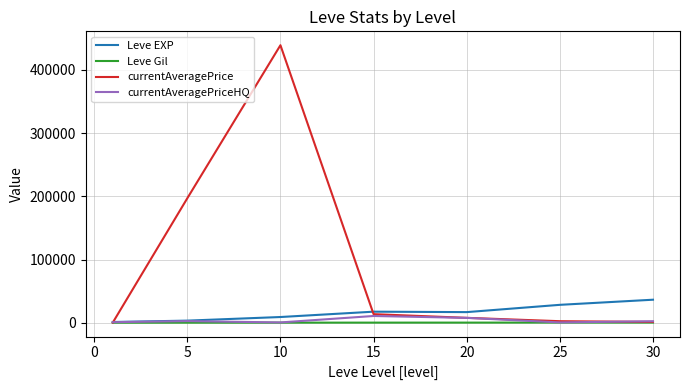

Which series has the widest spread of values?

currentAveragePrice